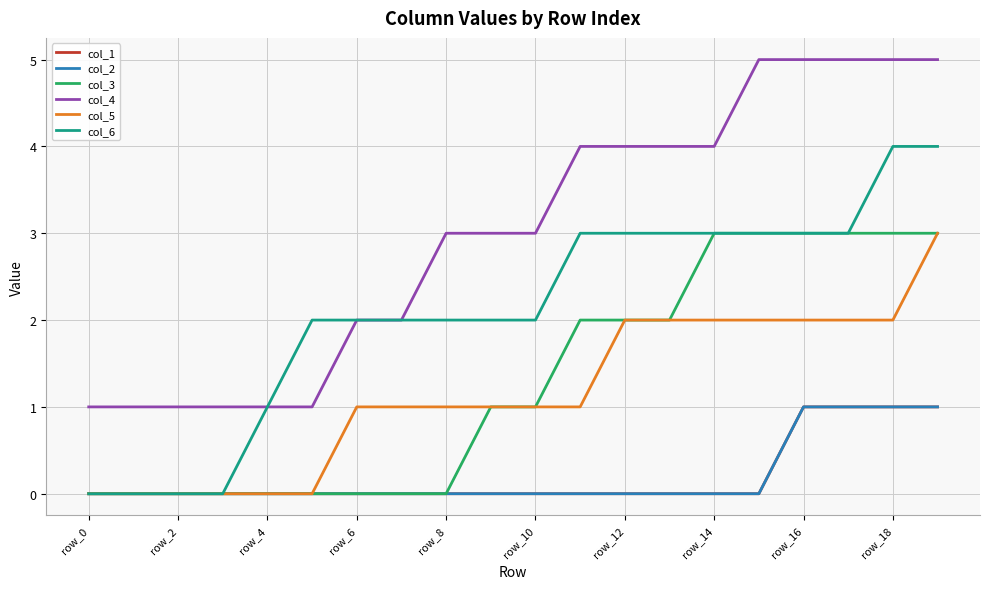

Does the chart display data point markers on the line(s)?

No